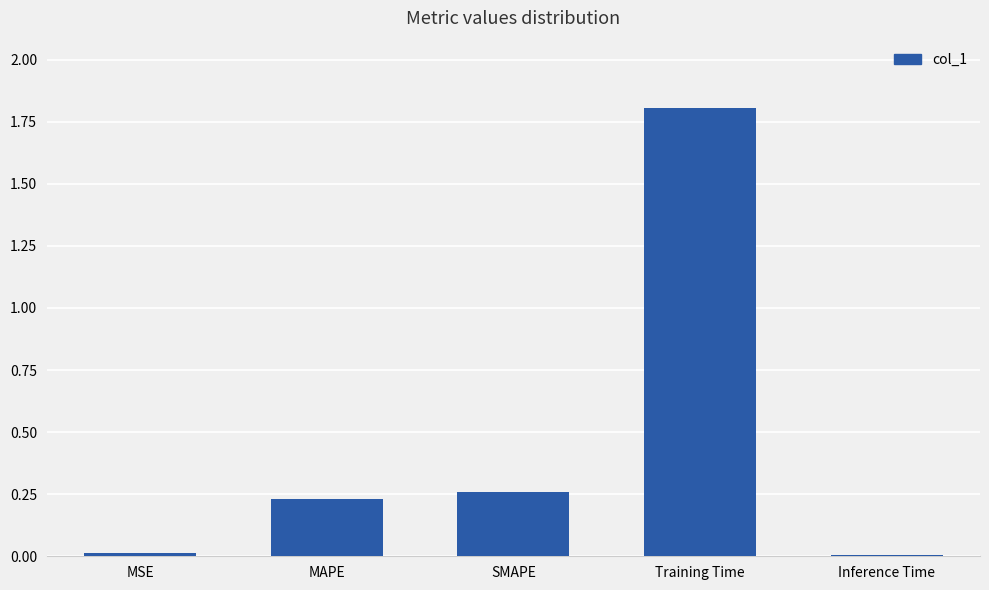

What is the average value?

0.5